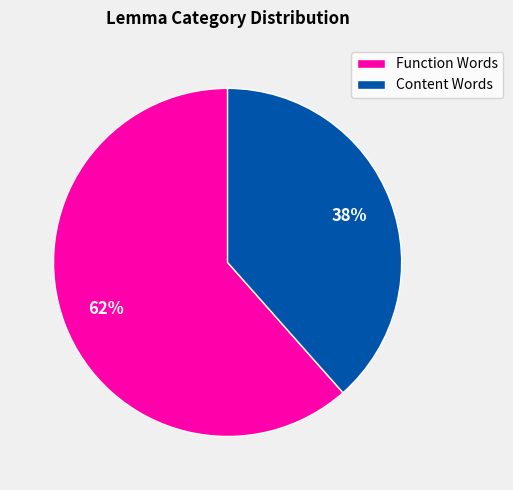

True or false: Content Words accounts for 38% of the total.

True